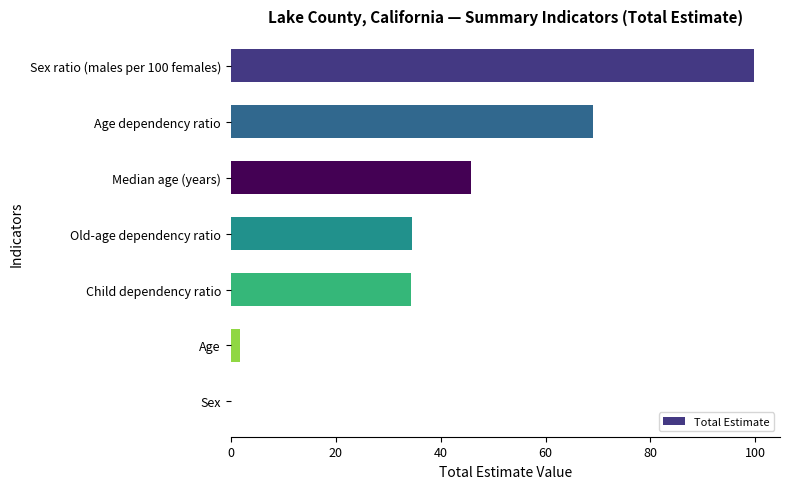

The chart shows a value of 99.7 at Sex ratio (males per 100 females). True or false?

True